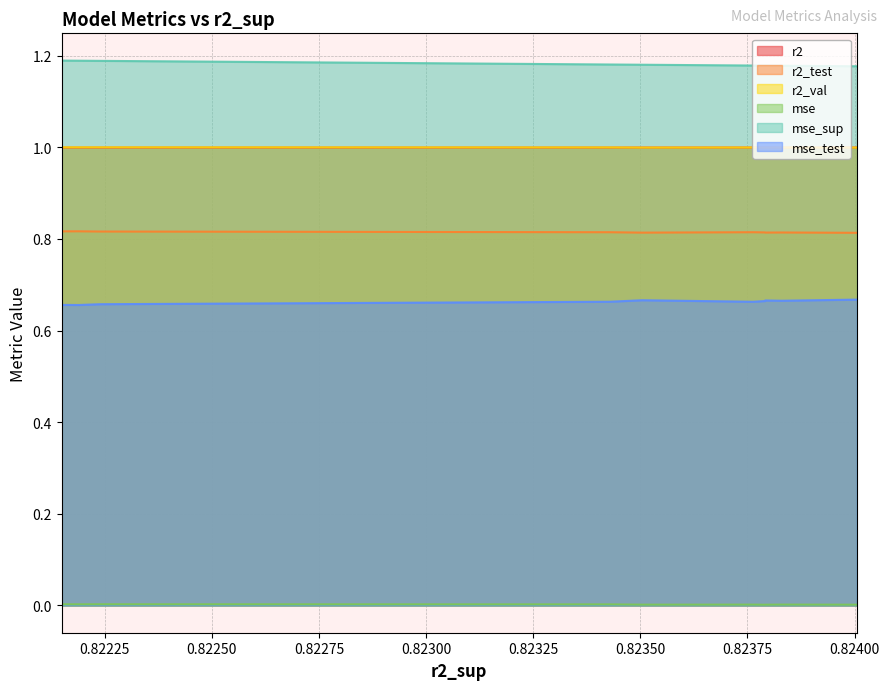

Reading left to right, what are all the values shown in this chart?

r2: model_1_40_7=1.0	model_1_40_5=1.0	model_1_40_8=1.0	model_1_40_9=1.0	model_1_40_4=1.0	model_1_40_6=1.0	model_1_40_3=1.0	model_1_40_0=1.0	model_1_40_2=1.0	model_1_40_1=1.0
r2_test: model_1_40_7=0.8	model_1_40_5=0.8	model_1_40_8=0.8	model_1_40_9=0.8	model_1_40_4=0.8	model_1_40_6=0.8	model_1_40_3=0.8	model_1_40_0=0.8	model_1_40_2=0.8	model_1_40_1=0.8
r2_val: model_1_40_7=1.0	model_1_40_5=1.0	model_1_40_8=1.0	model_1_40_9=1.0	model_1_40_4=1.0	model_1_40_6=1.0	model_1_40_3=1.0	model_1_40_0=1.0	model_1_40_2=1.0	model_1_40_1=1.0
mse: model_1_40_7=0.0	model_1_40_5=0.0	model_1_40_8=0.0	model_1_40_9=0.0	model_1_40_4=0.0	model_1_40_6=0.0	model_1_40_3=0.0	model_1_40_0=0.0	model_1_40_2=0.0	model_1_40_1=0.0
mse_sup: model_1_40_7=1.2	model_1_40_5=1.2	model_1_40_8=1.2	model_1_40_9=1.2	model_1_40_4=1.2	model_1_40_6=1.2	model_1_40_3=1.2	model_1_40_0=1.2	model_1_40_2=1.2	model_1_40_1=1.2
mse_test: model_1_40_7=0.7	model_1_40_5=0.7	model_1_40_8=0.7	model_1_40_9=0.7	model_1_40_4=0.7	model_1_40_6=0.7	model_1_40_3=0.7	model_1_40_0=0.7	model_1_40_2=0.7	model_1_40_1=0.7